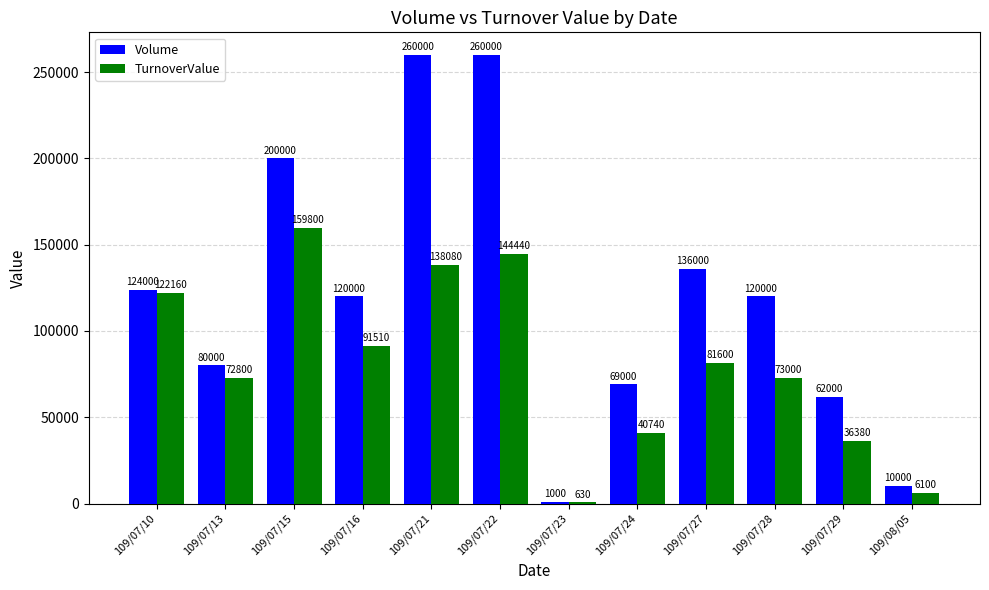

At which label is TurnoverValue closest to 80215?

109/07/27